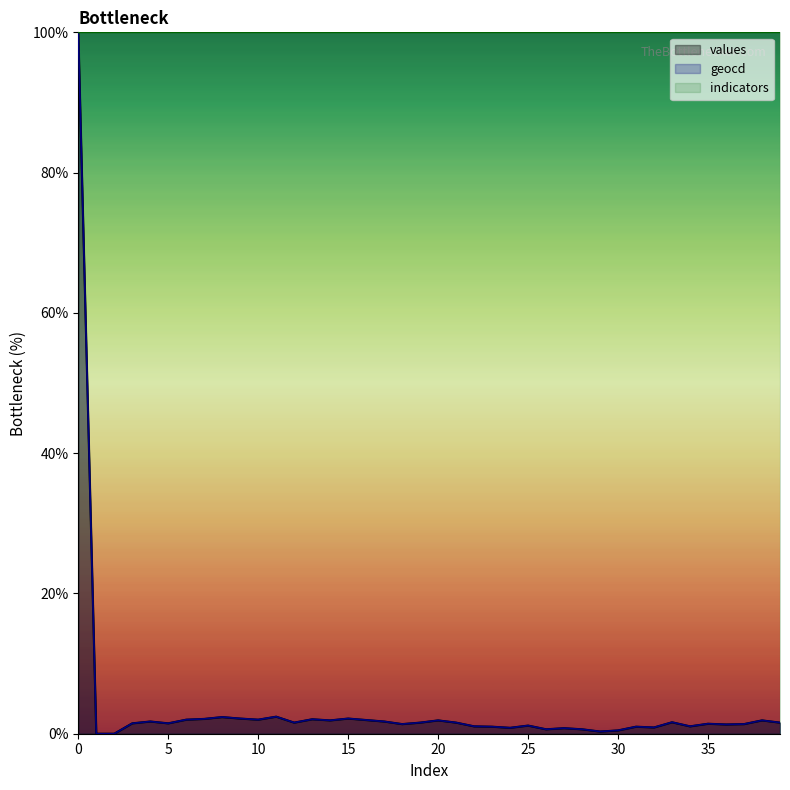

At how many categories does at least one series exceed 15?

40